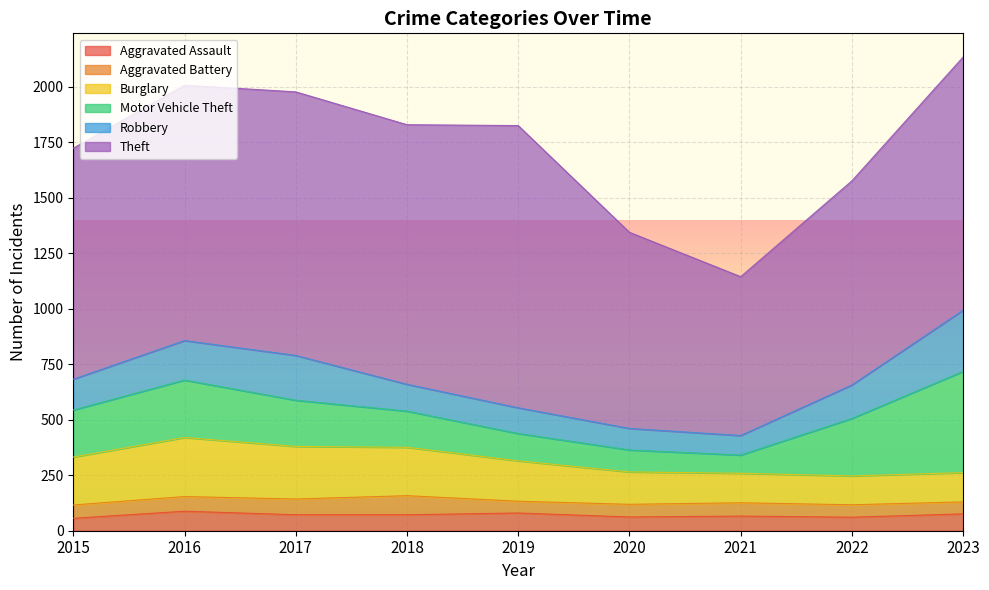

Count the number of categories in the chart.

9